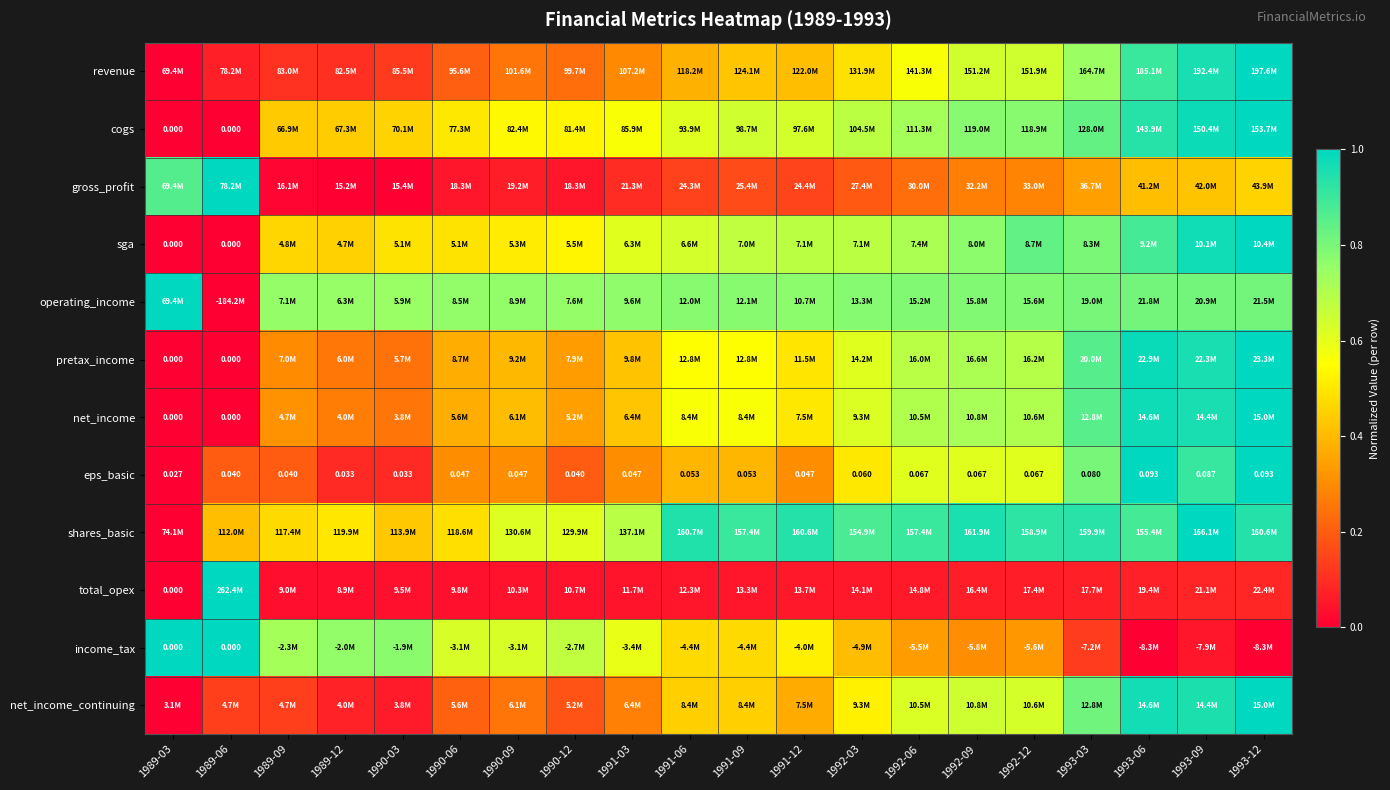

Where is net_income_continuing nearest to the value 0?

1989-03